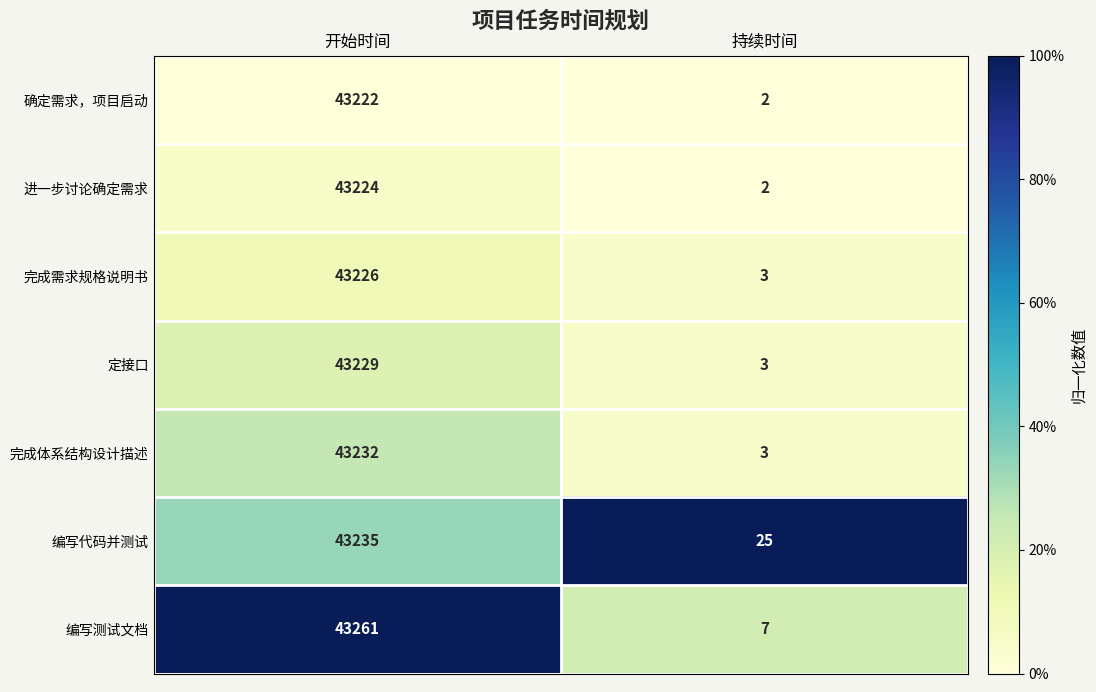

At which category is the sum across all series the highest?

开始时间